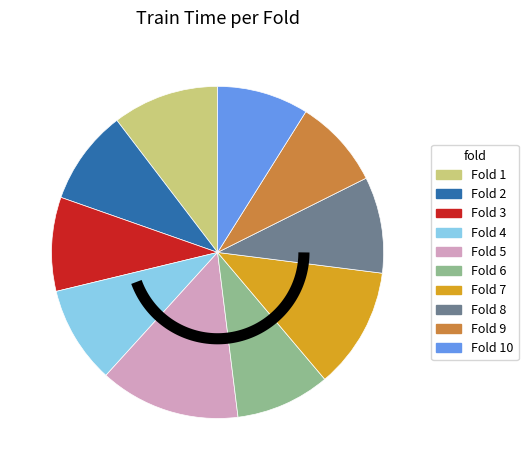

What is the change in value from Fold 2 to Fold 5?

+0.1